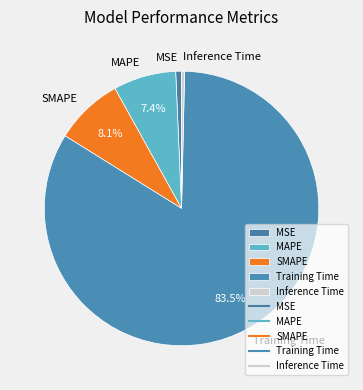

To the nearest percent, what percentage of the pie is MSE?

1%